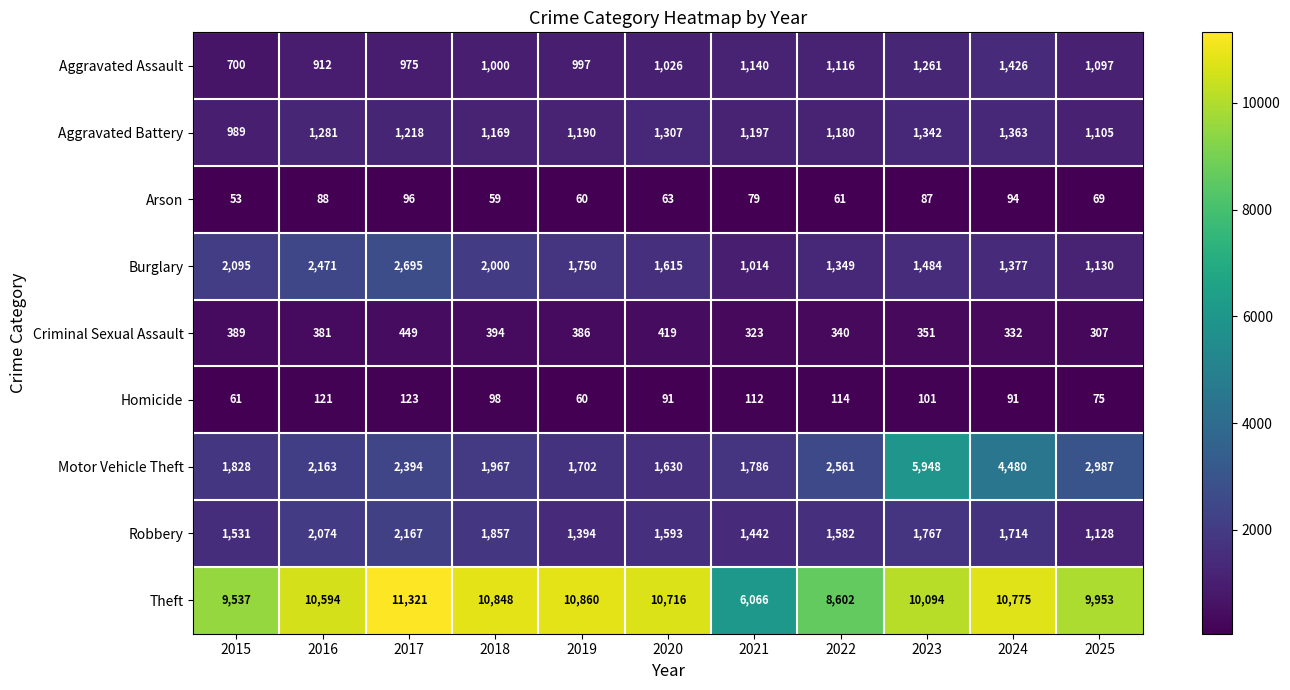

Which series has the largest range (max minus min)?

Theft